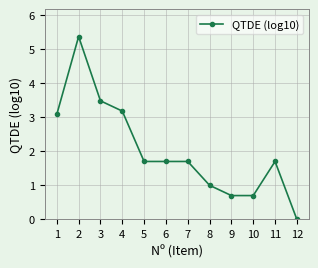

Is it true that the value at 9 is 0.2?

False